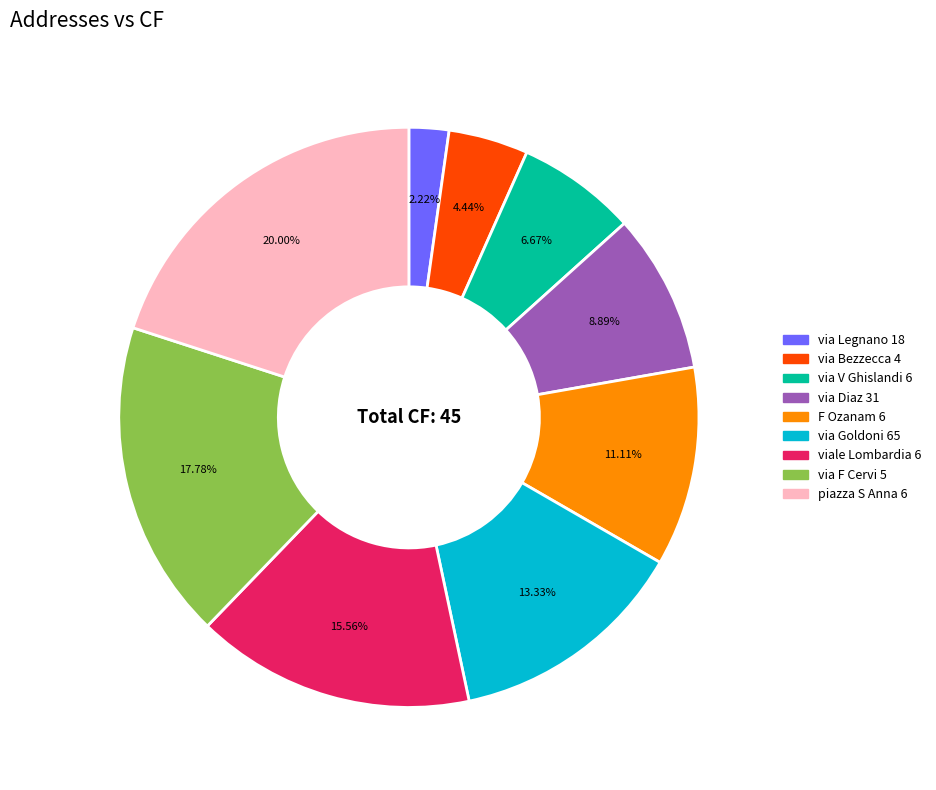

Which has a higher value, piazza S Anna 6 or F Ozanam 6?

piazza S Anna 6